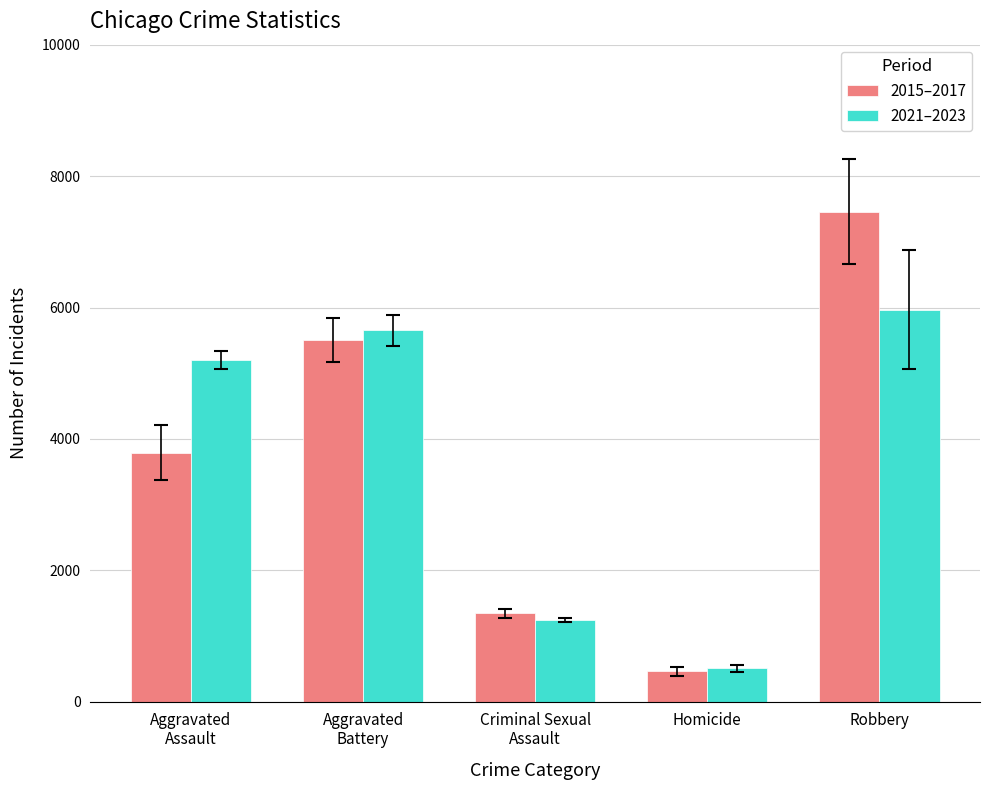

The 2015–2017 series shows 7161.0 at Aggravated
Battery. True or false?

False